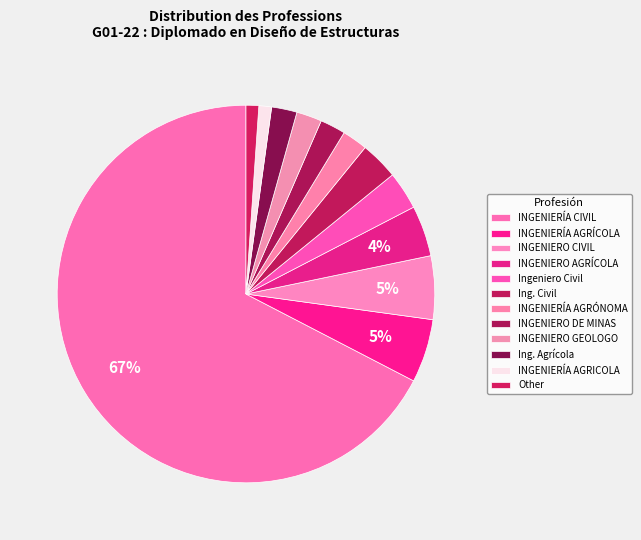

How much of the chart is everything except INGENIERO AGRÍCOLA?

95.7%